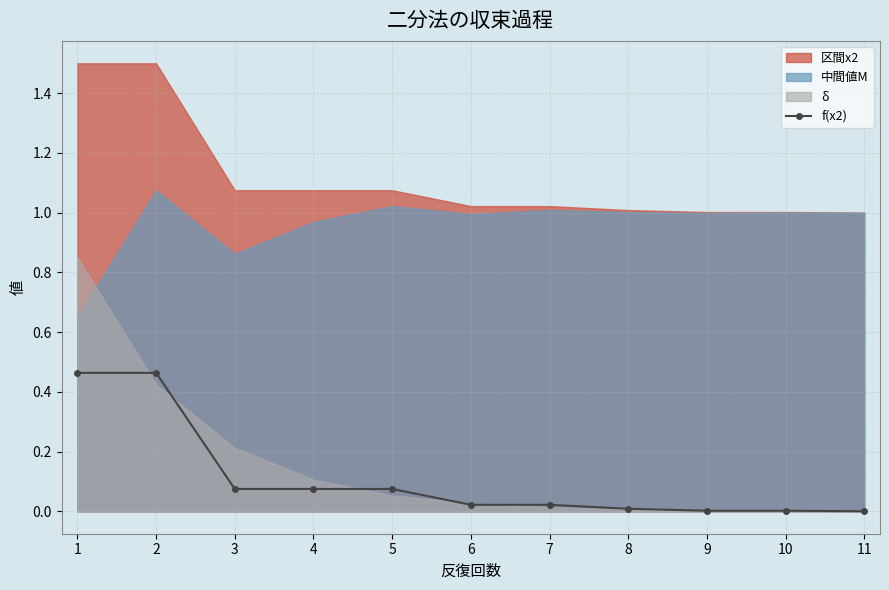

Between 1 and 9, which is larger?

1